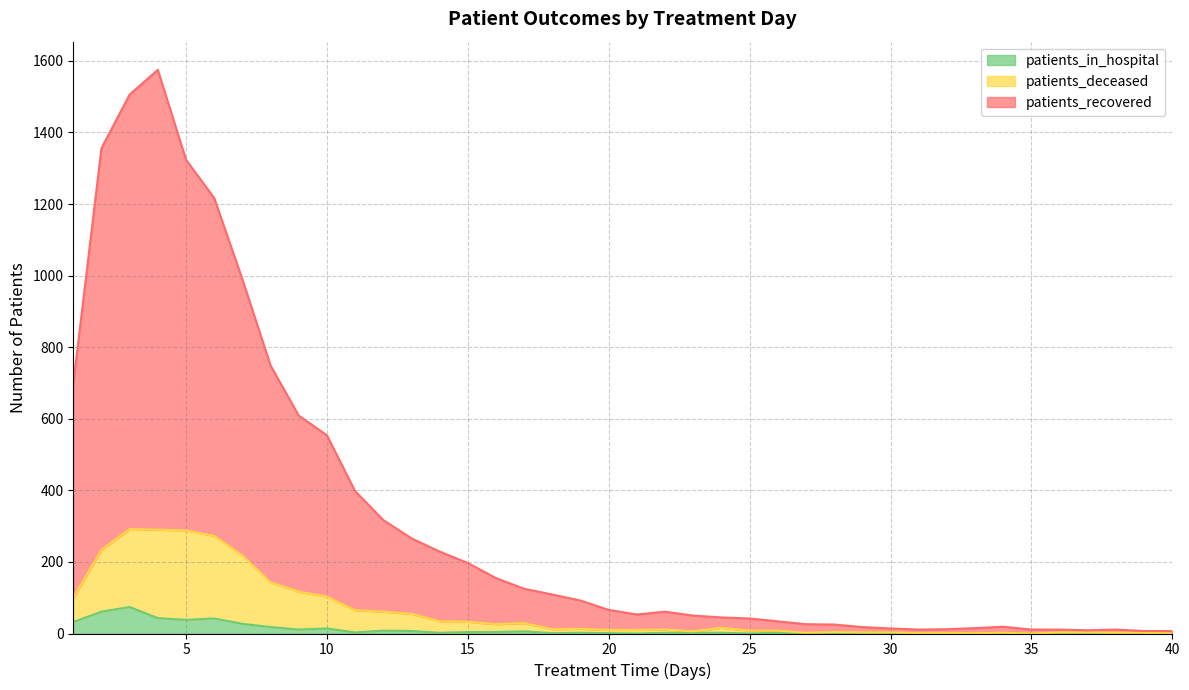

At which category is the sum across all series the highest?

4